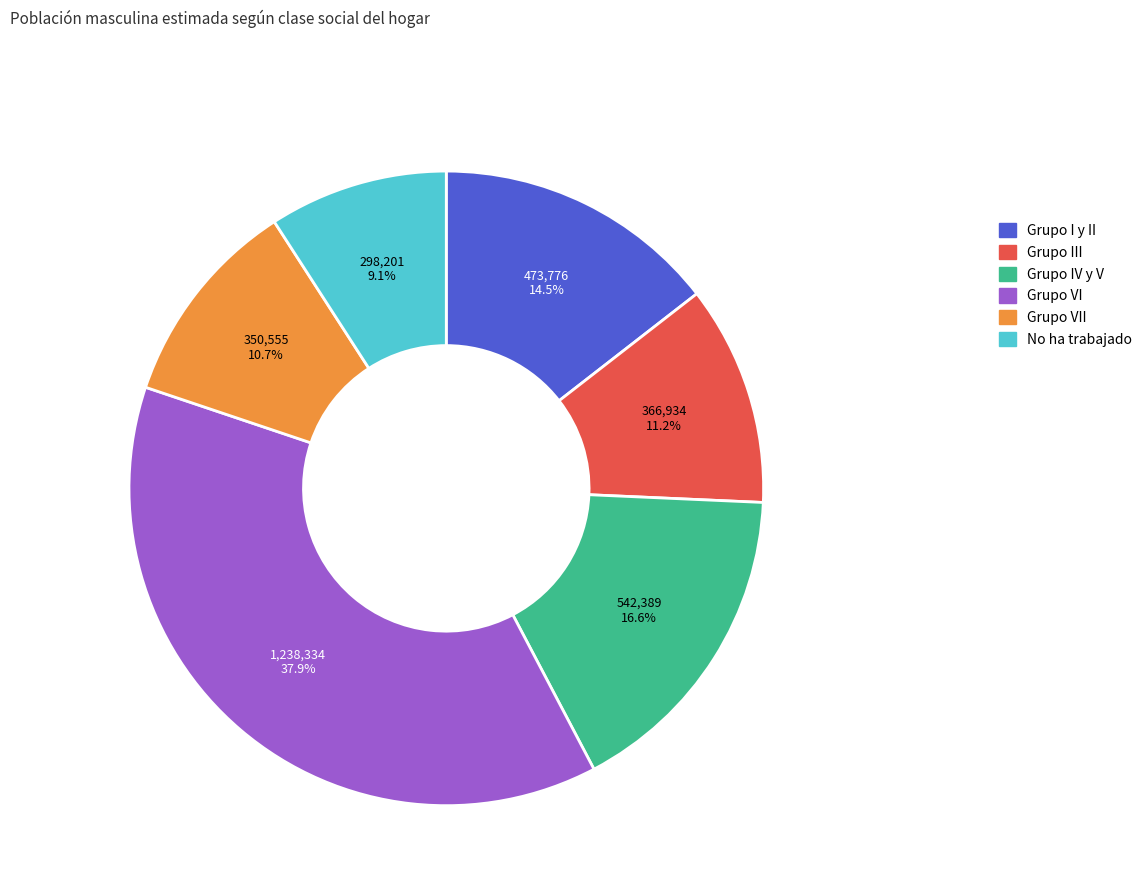

What percentage is the Grupo VII slice, to the nearest percent?

11%